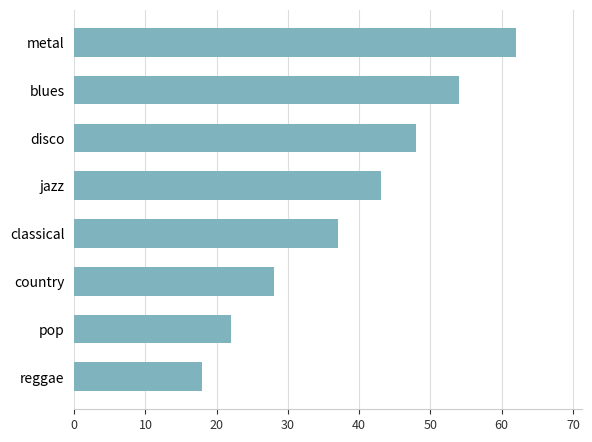

What is the approximate value at classical, to the nearest 10?

40